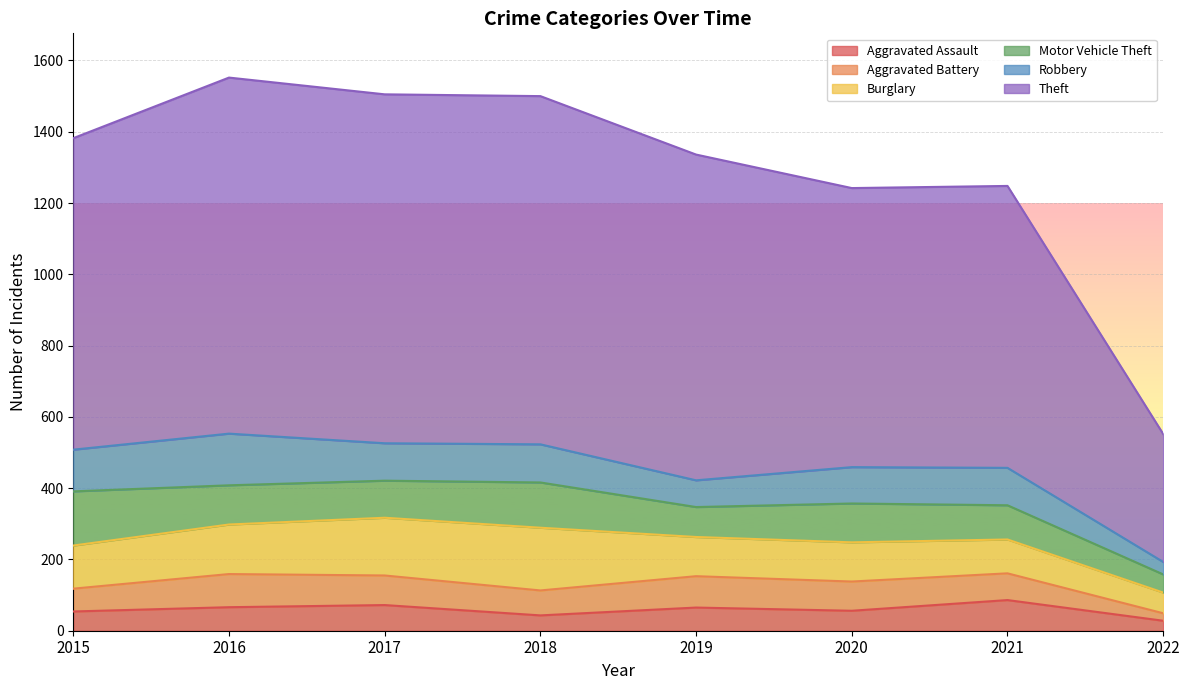

What is the total value across all series at 2022?

552